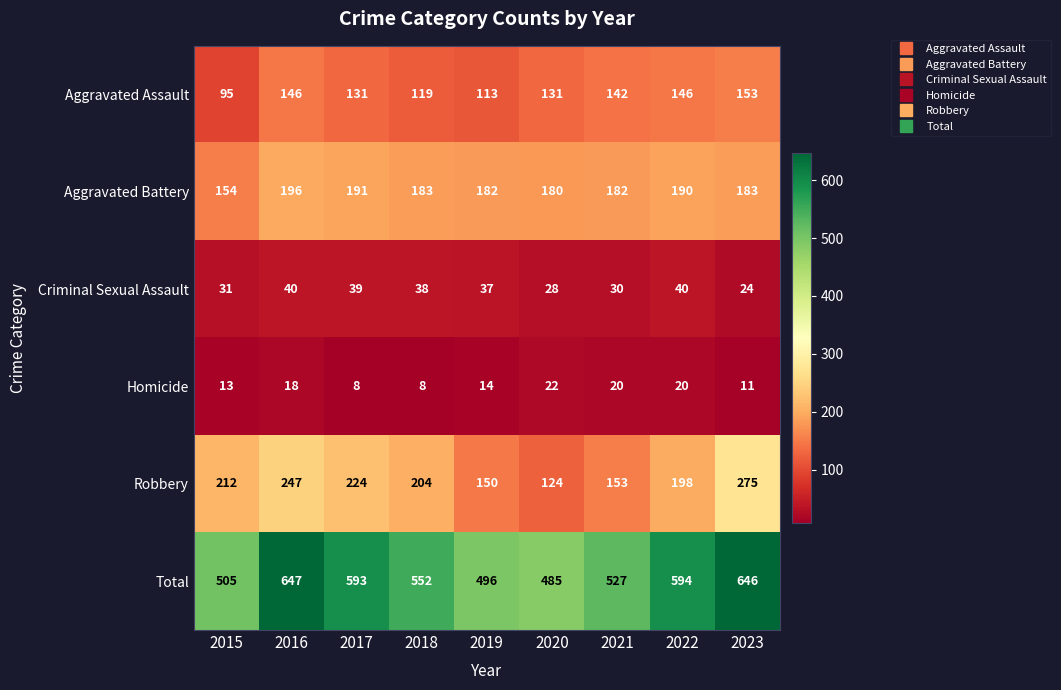

Rank the series at 2023 from lowest to highest value.

Homicide, Criminal Sexual Assault, Aggravated Assault, Aggravated Battery, Robbery, Total